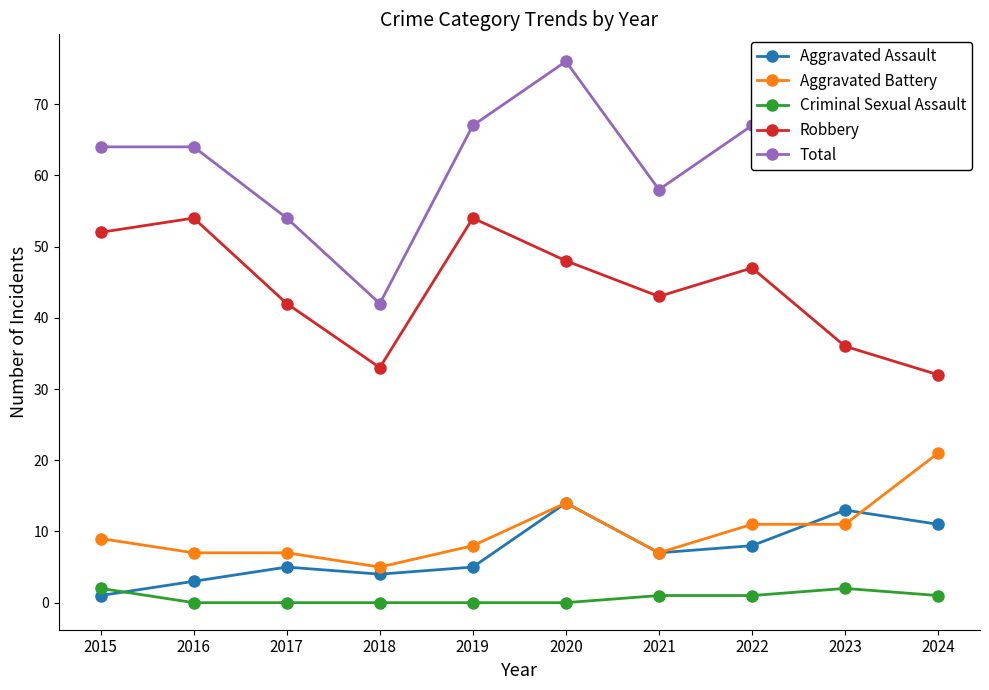

At how many categories does at least one series exceed 34?

10